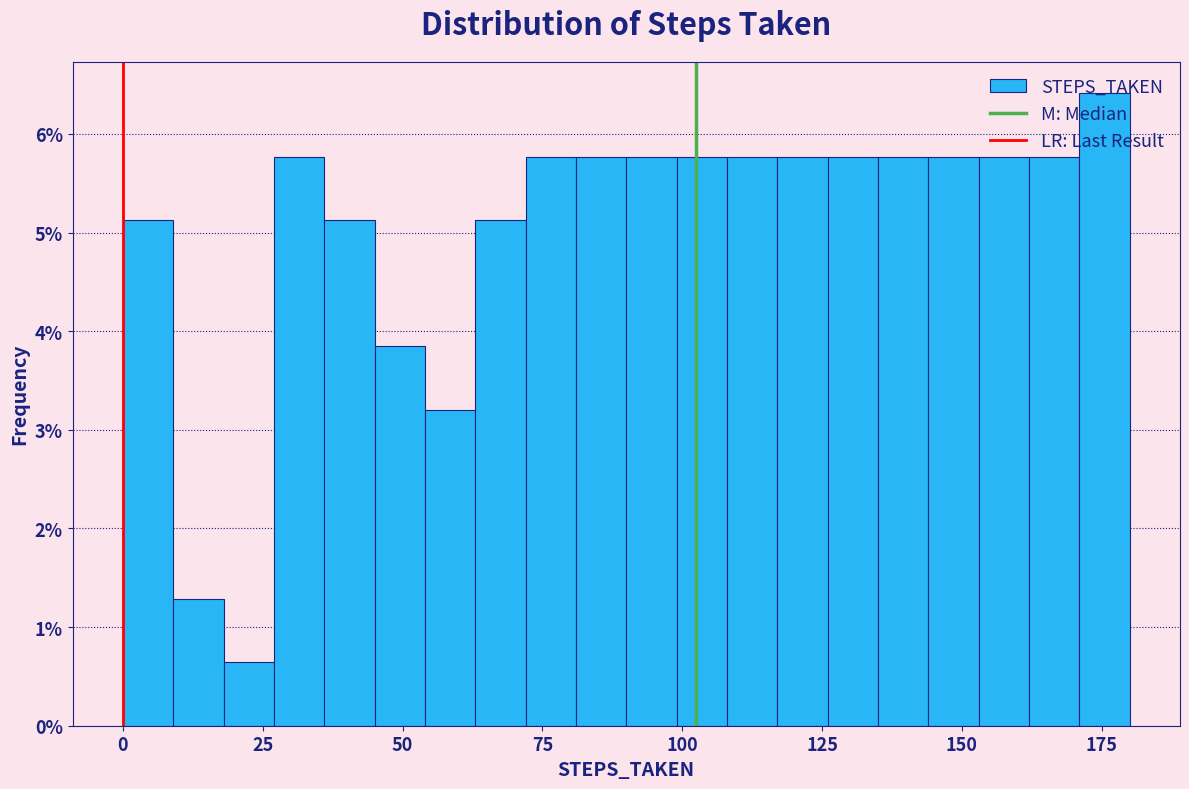

Read against the x-axis, roughly where is the centre of the tallest bar?

175